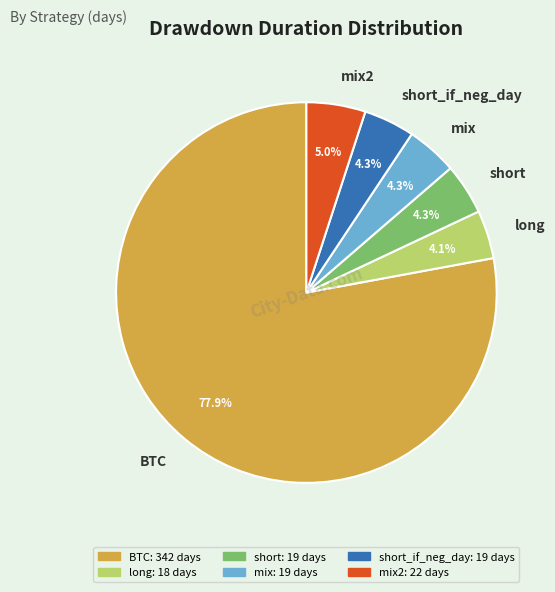

Does BTC represent more than half of the total?

Yes